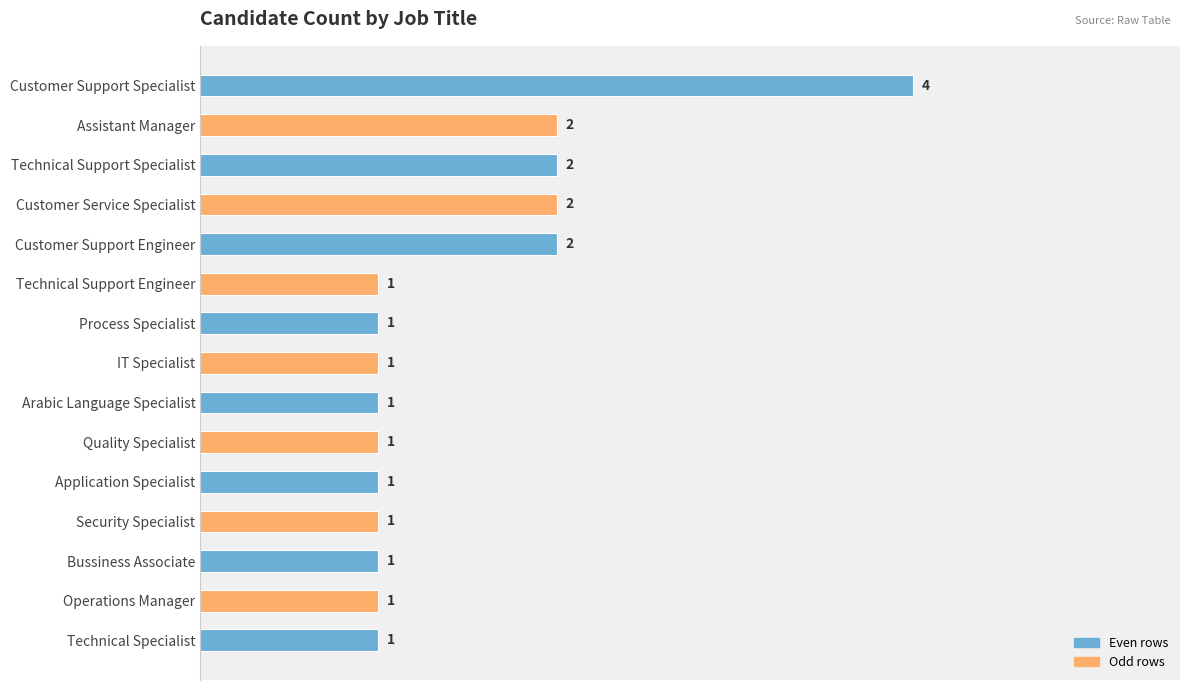

True or false: the data shows 1 at Arabic Language Specialist.

True